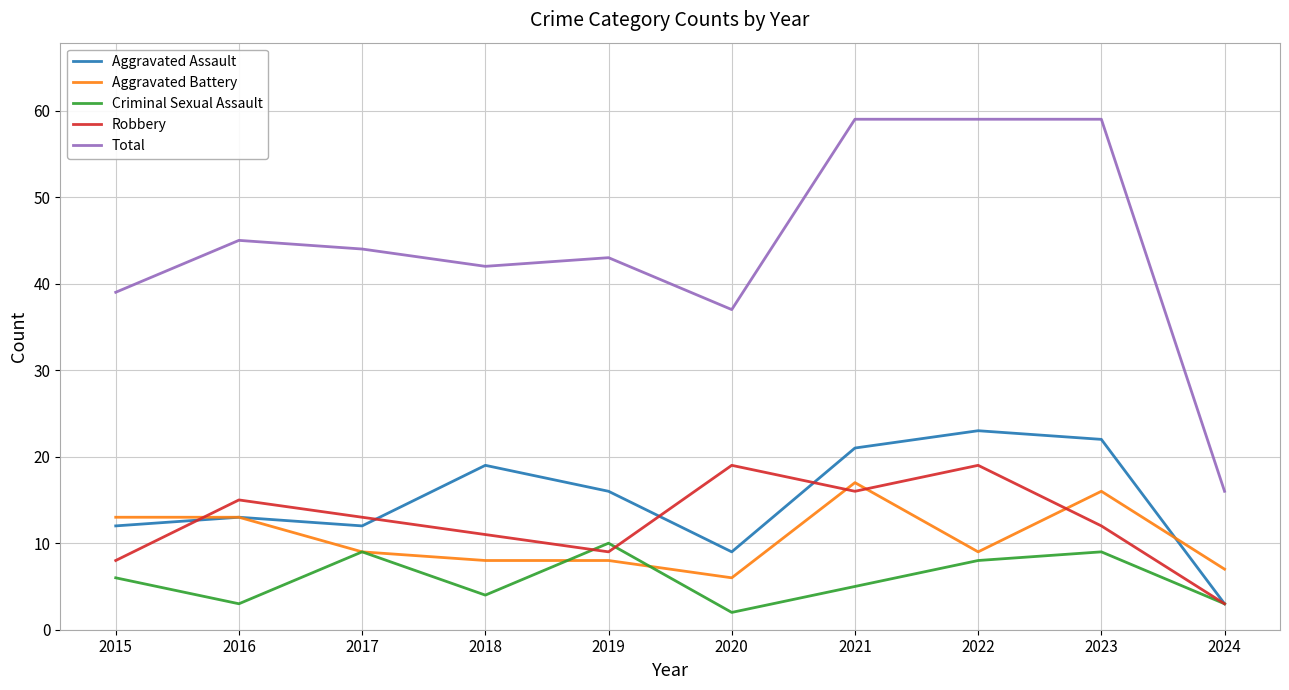

True or false: Aggravated Assault has a value of 38 at 2023.

False